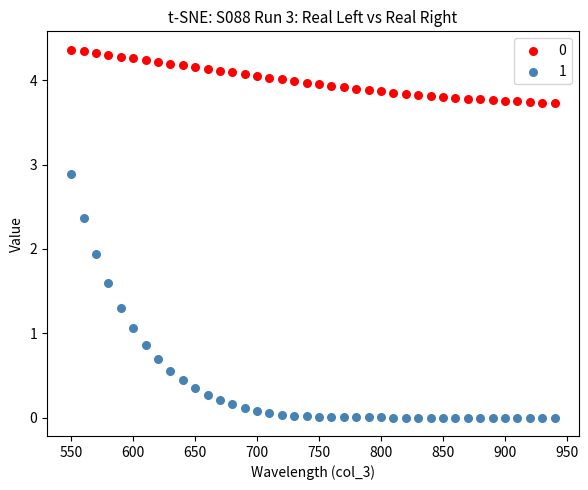

Which series has the widest spread of Y values?

1